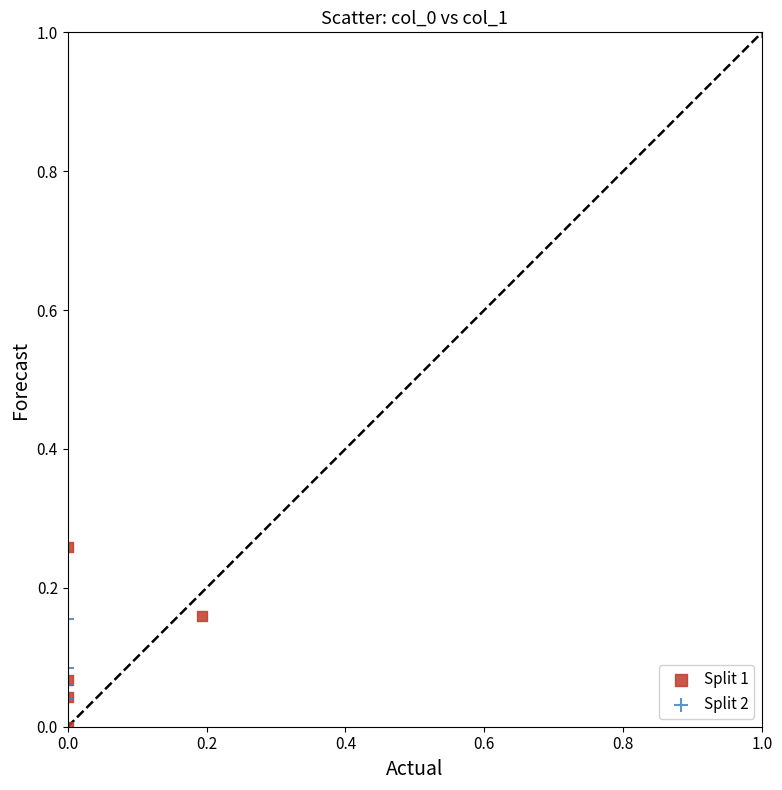

Which series has the widest spread of Y values?

Split 2